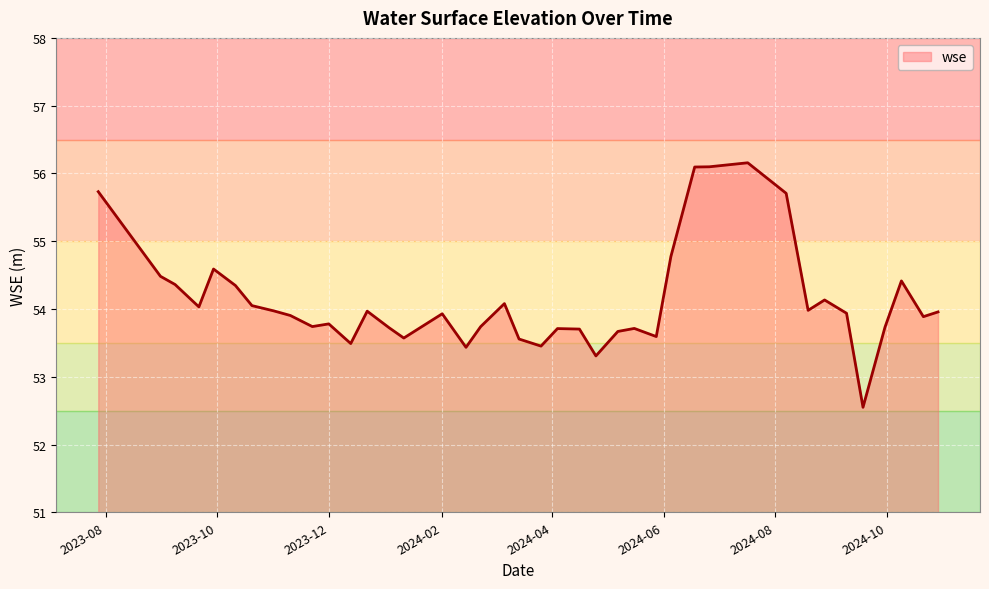

Count the number of data series in this chart.

1